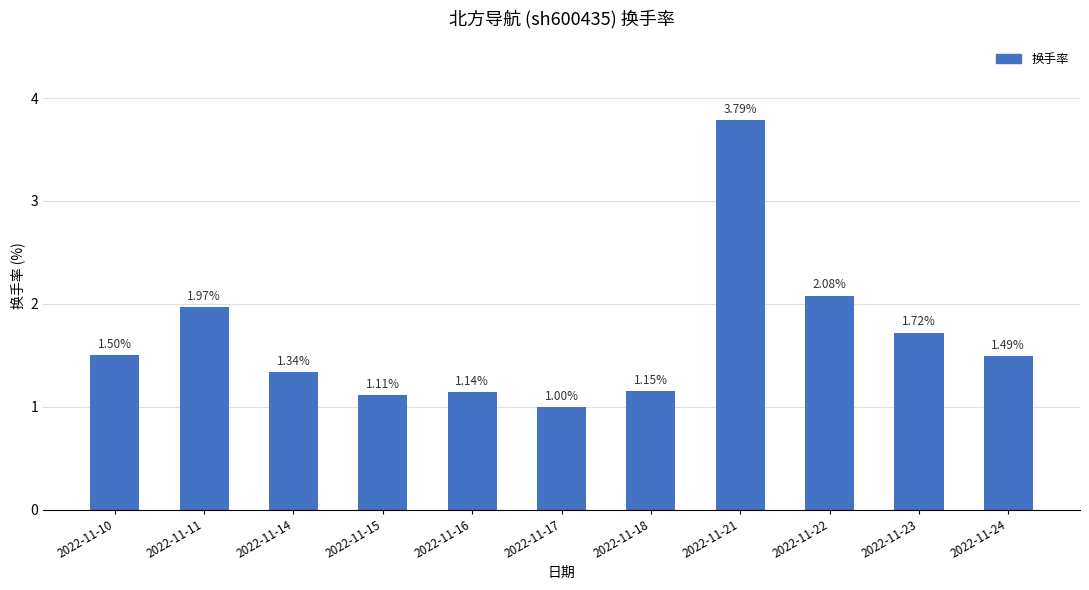

What is the change in value from 2022-11-10 to 2022-11-22?

+0.6